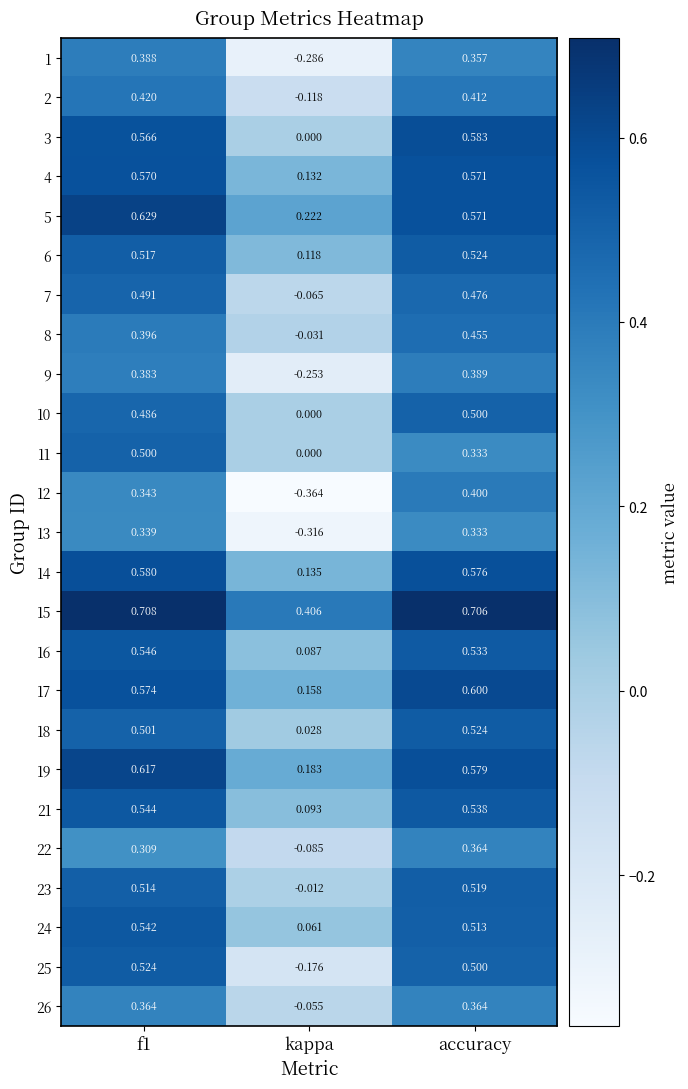

Count the number of data series in this chart.

25